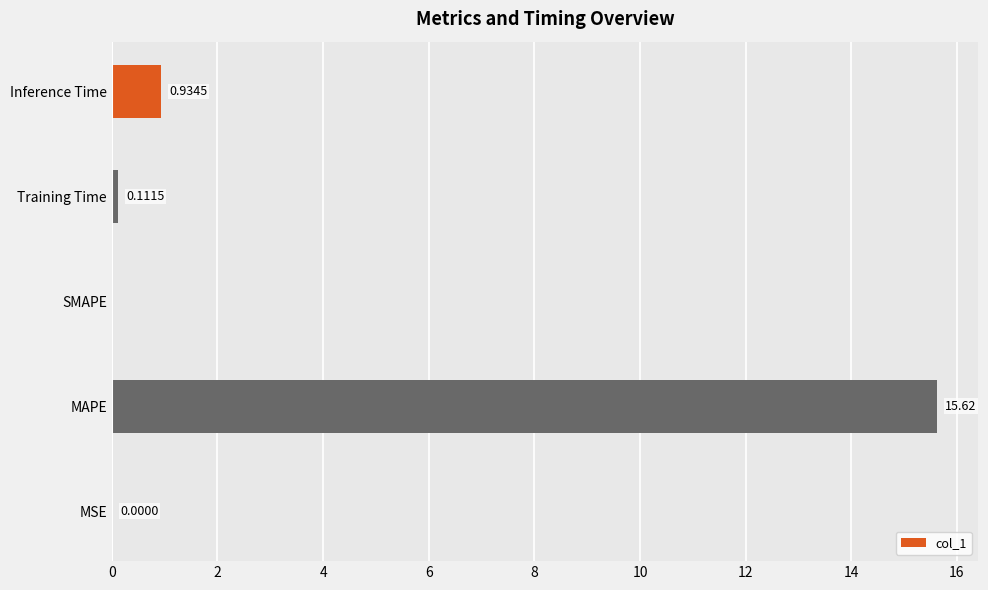

Which has a higher value, MSE or MAPE?

MAPE